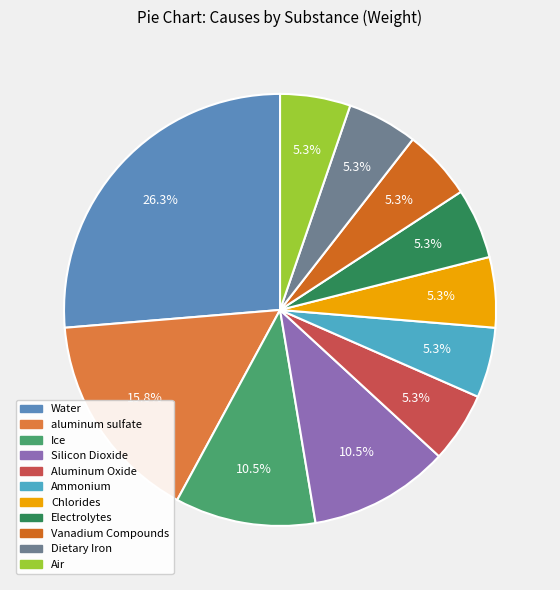

Between Ice and Dietary Iron, which is larger?

Ice